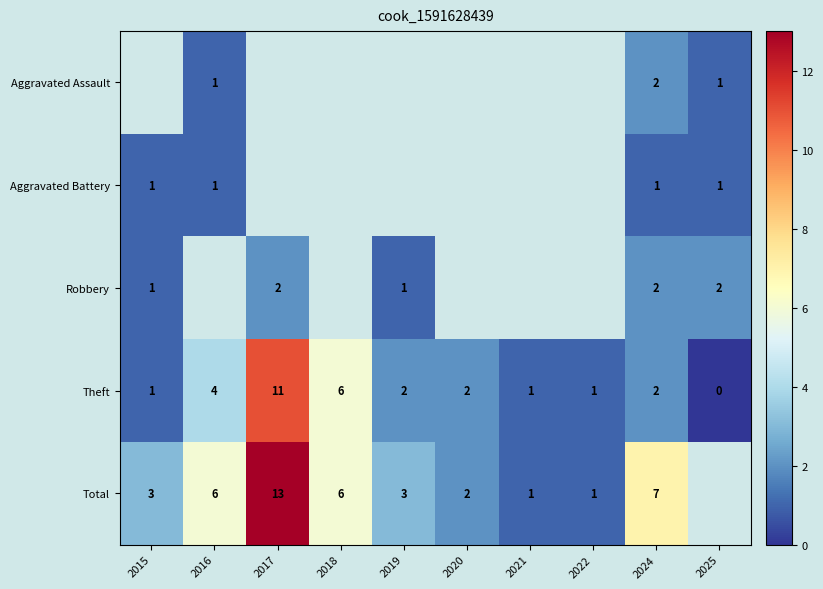

Which label corresponds to the largest value in the chart?

2017